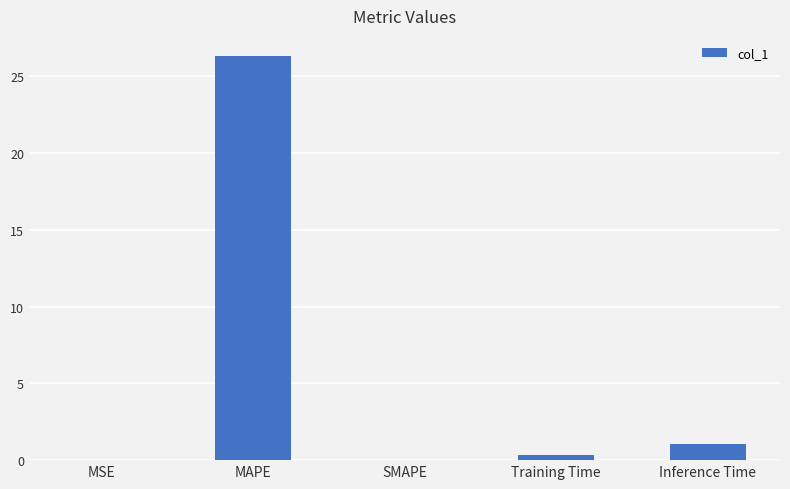

What is the change in value from SMAPE to Inference Time?

+1.1